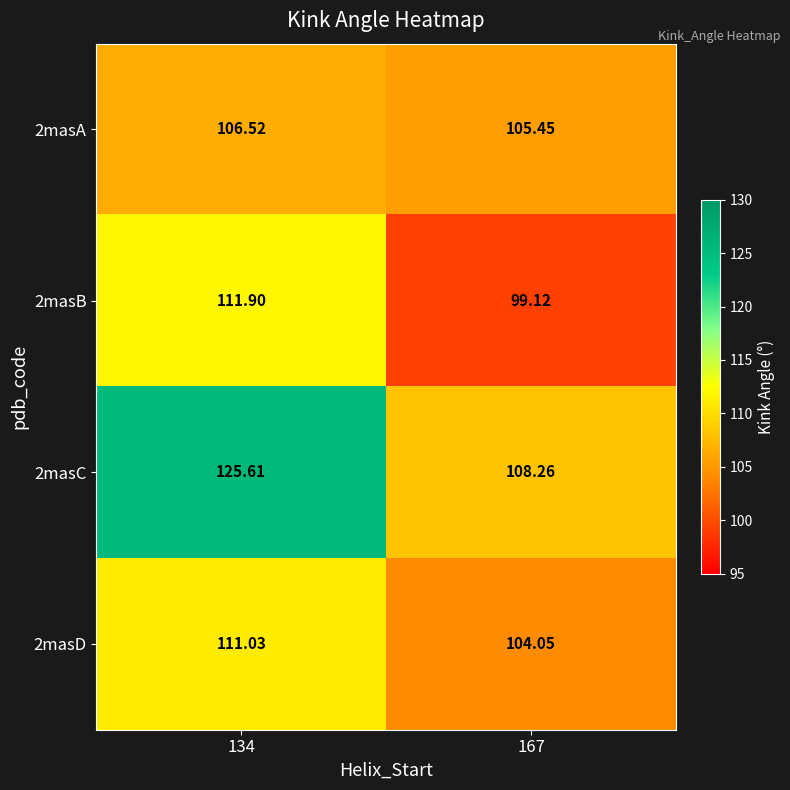

Is the value of 2masD at 167 greater than the value of 2masA at 134?

No